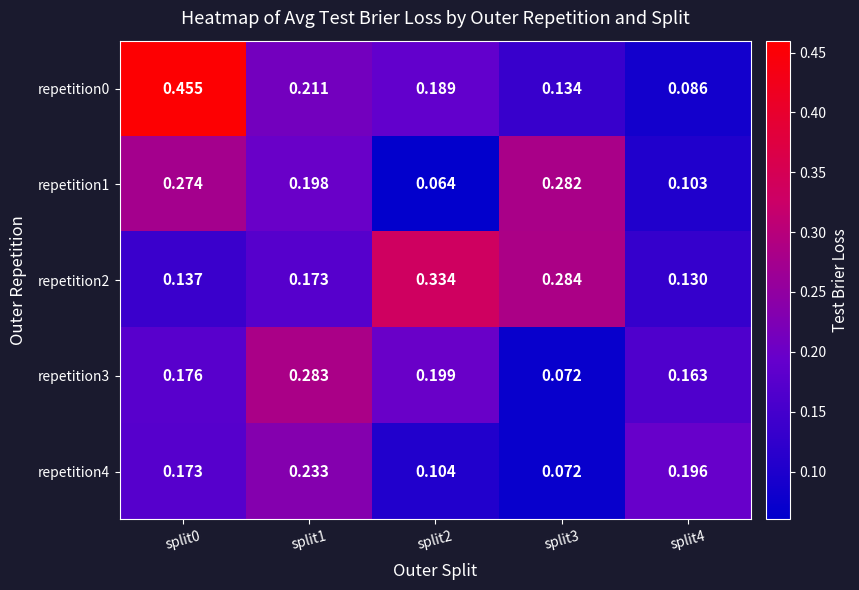

Is the value of repetition3 at split2 greater than the value of repetition1 at split0?

No